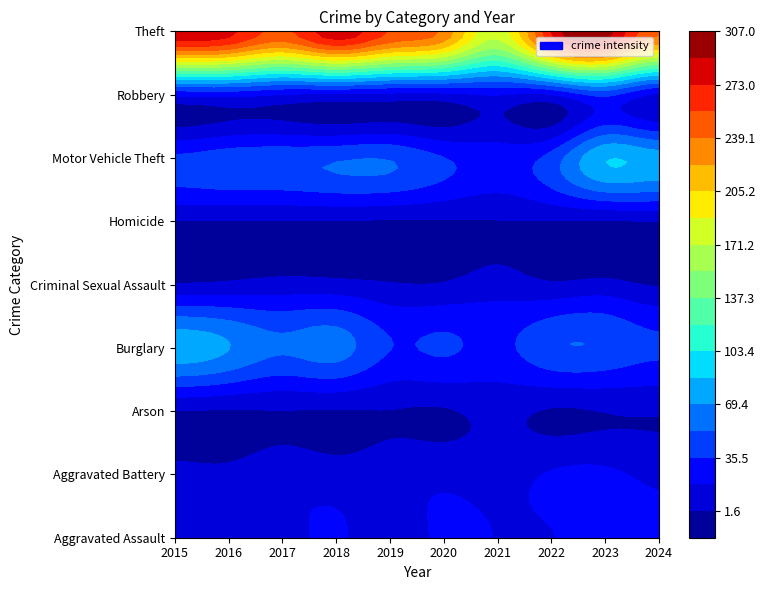

Rank the categories by Criminal Sexual Assault value from highest to lowest.

2021, 2017, 2018, 2023, 2016, 2022, 2015, 2019, 2020, 2024